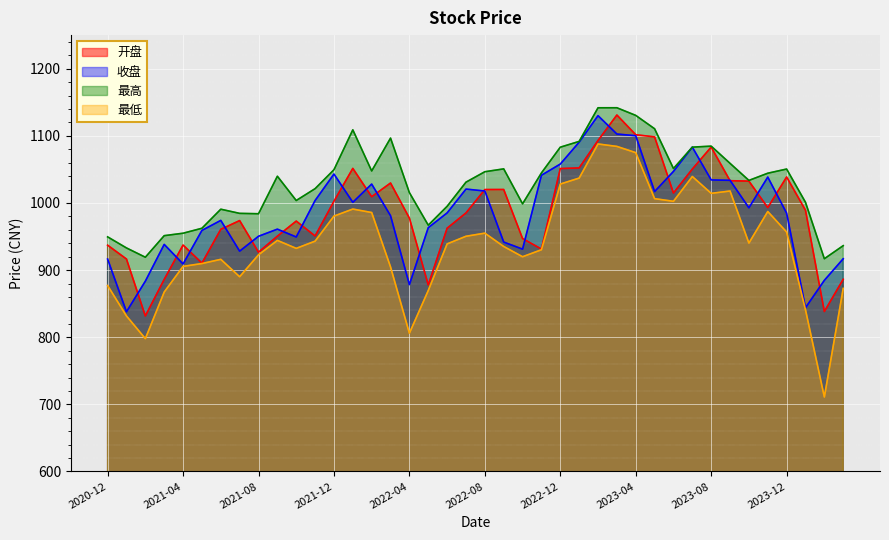

Where is 最低 nearest to the value 899?

2022-03